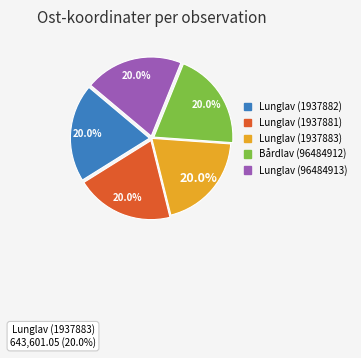

Is it true that Lunglav (96484913) is 9% of the pie?

False